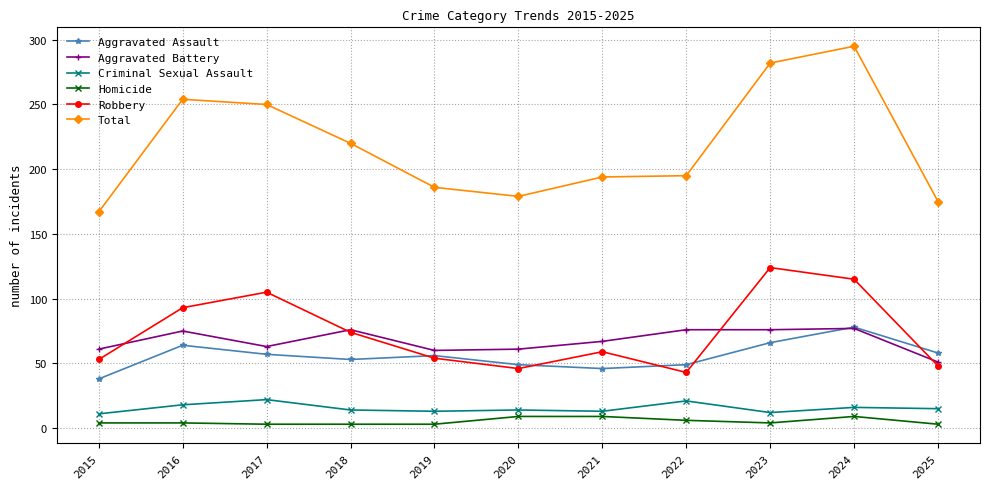

What are all the series names shown in the legend?

Aggravated Assault, Aggravated Battery, Criminal Sexual Assault, Homicide, Robbery, Total